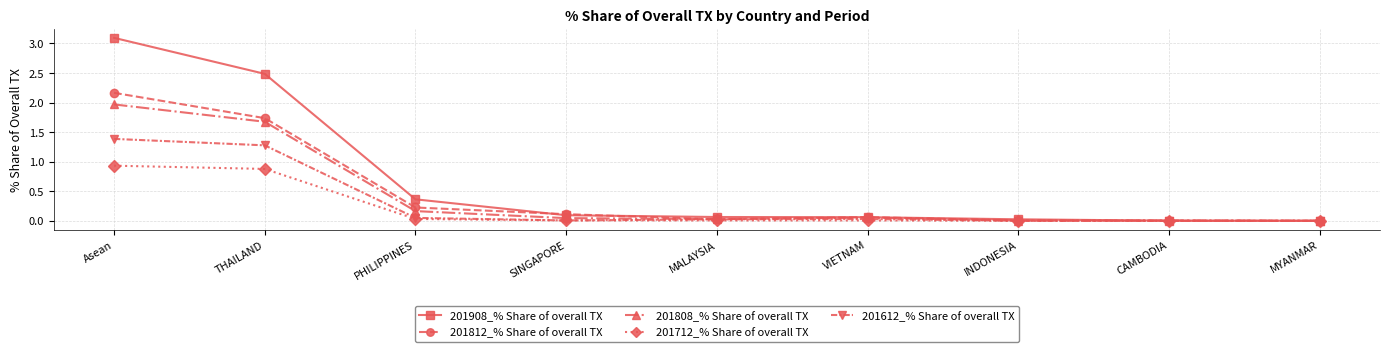

At which label is 201812_% Share of overall TX closest to 1?

THAILAND